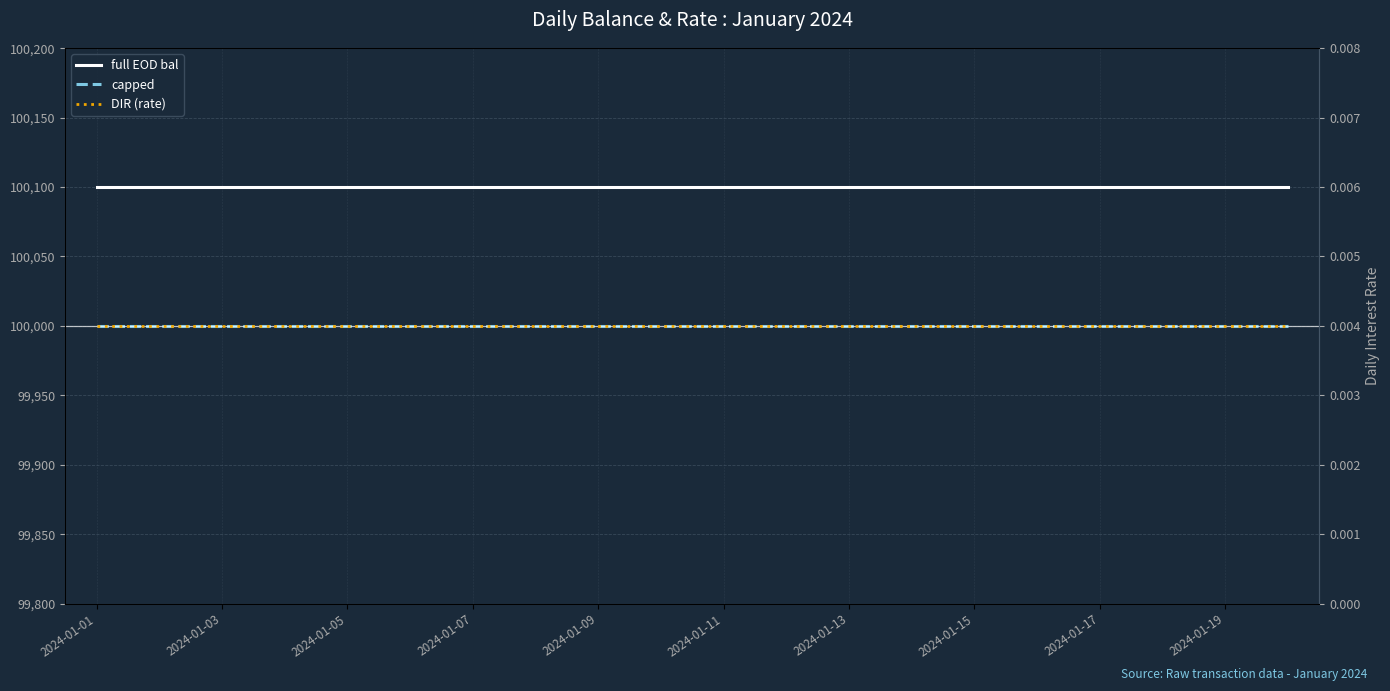

Between 15 and 2024-01-05, which is larger?

15